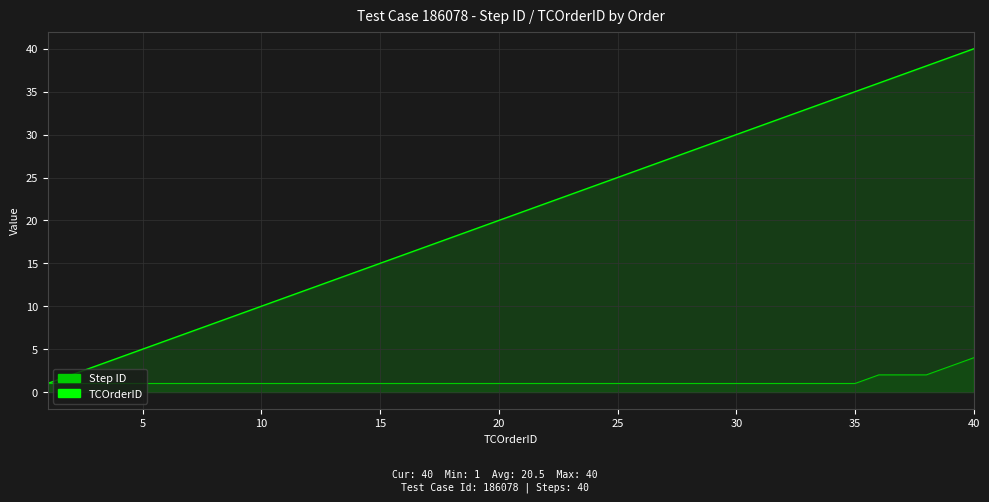

Rank the series by their maximum value, from highest to lowest.

TCOrderID, Step ID